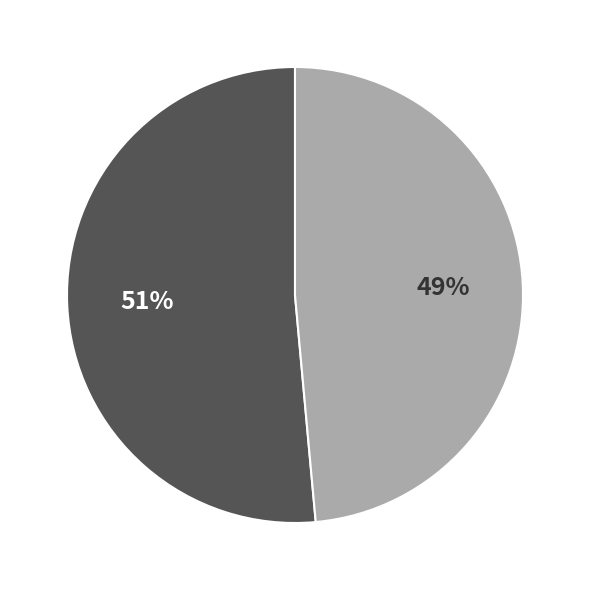

To the nearest percent, what is the average slice percentage?

50%